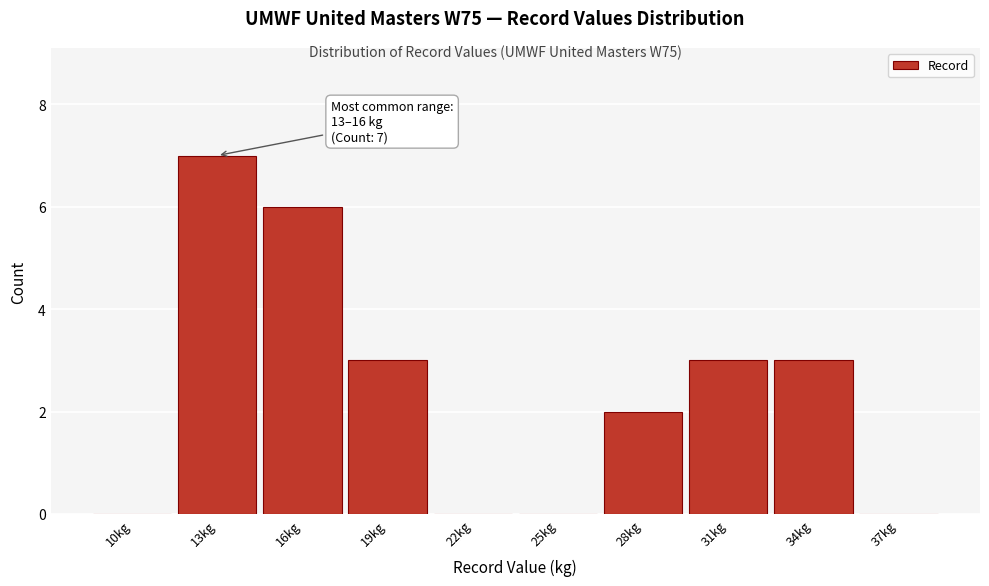

Reading right to left, what are all the values shown in this chart?

37kg=0	34kg=3	31kg=3	28kg=2	25kg=0	22kg=0	19kg=3	16kg=6	13kg=7	10kg=0